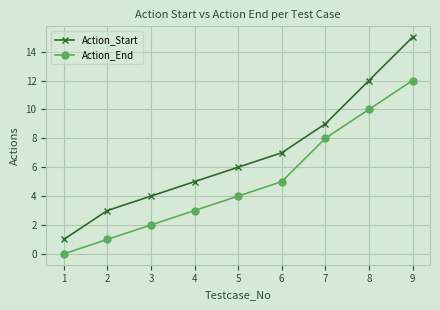

At how many categories does at least one series exceed 13?

1